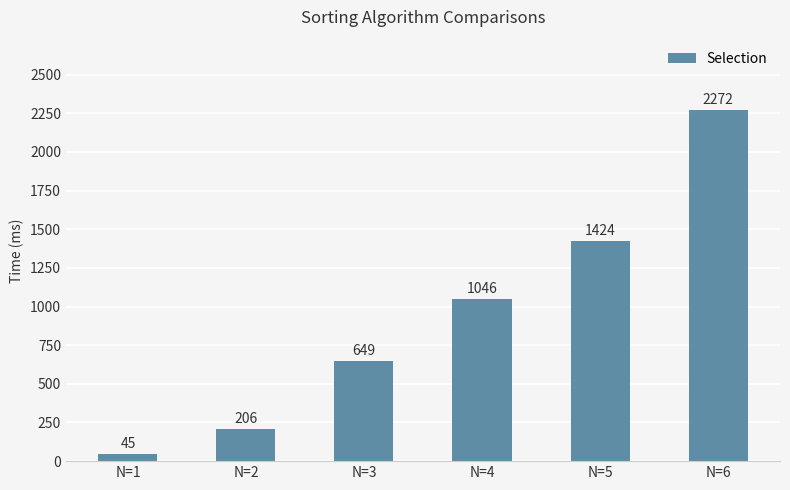

What is the average value?

940